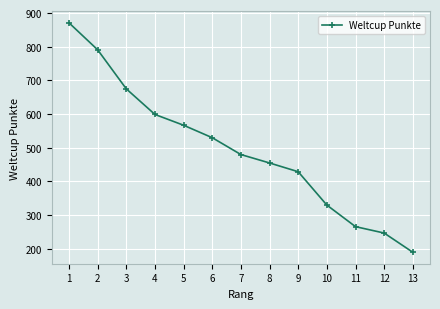

What is the minimum value shown in the chart?

190